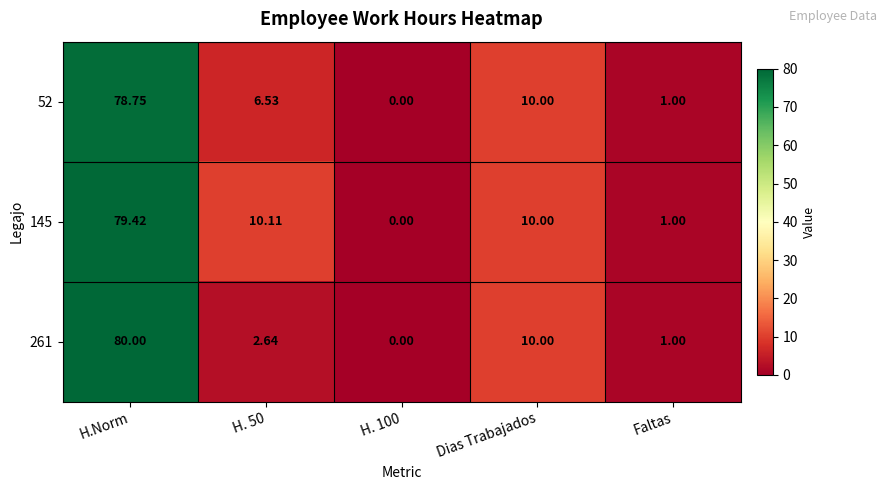

Which label corresponds to the largest value in the chart?

H.Norm